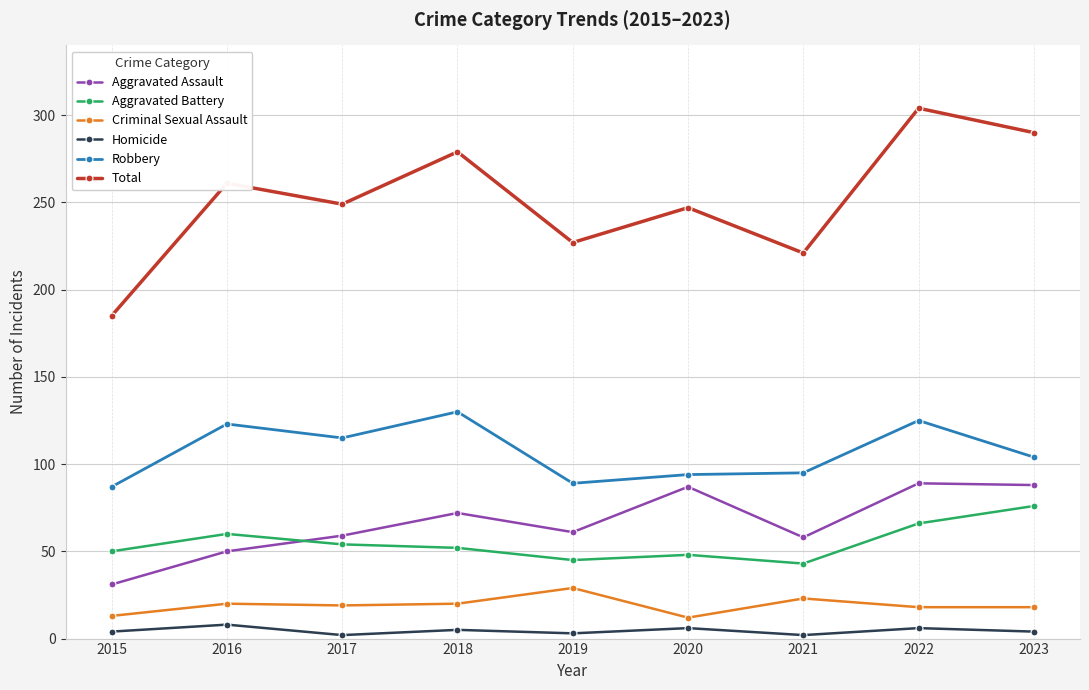

At how many categories does at least one series exceed 153?

9